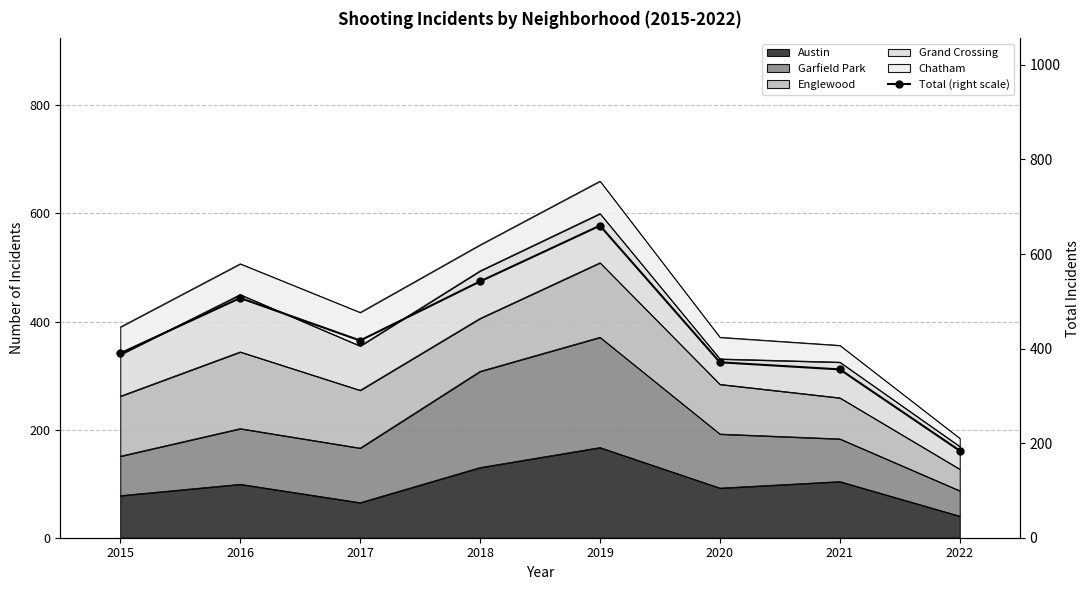

What is the value of the 1st point from the left?

390